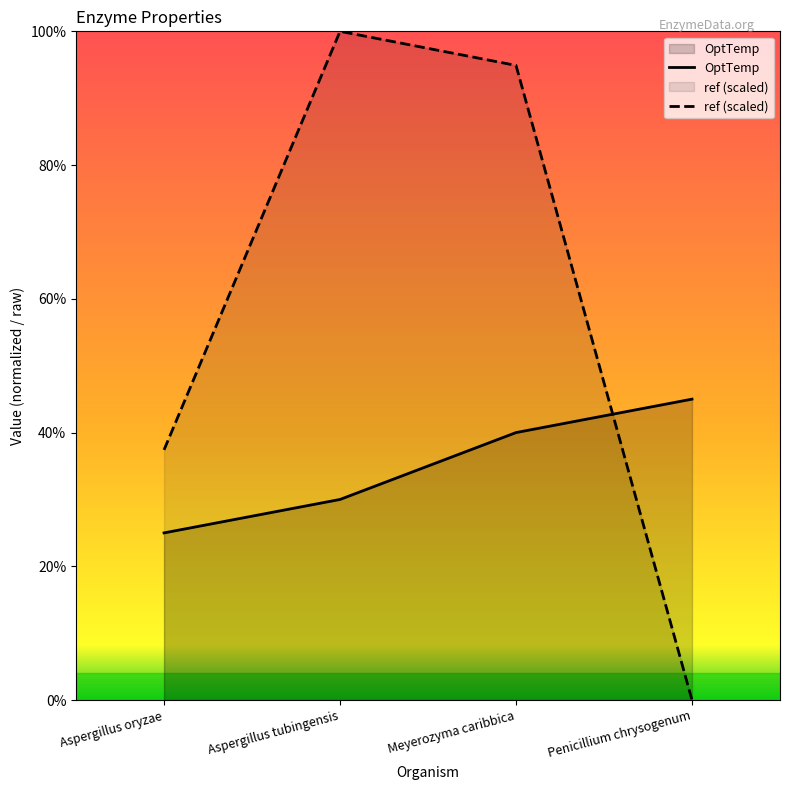

At which category does the chart reach its peak across all series?

Aspergillus tubingensis